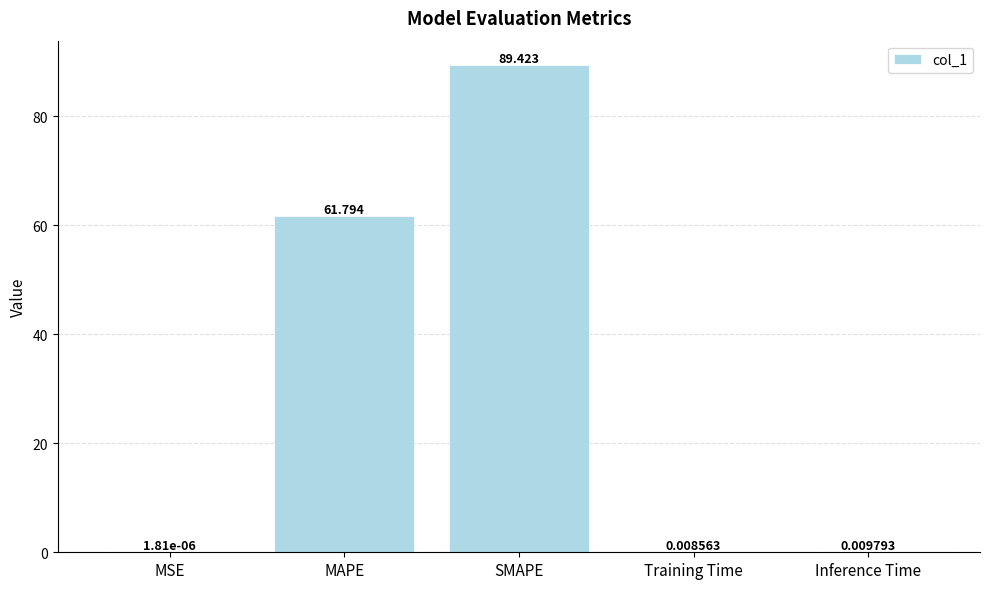

Which has a higher value, MSE or MAPE?

MAPE